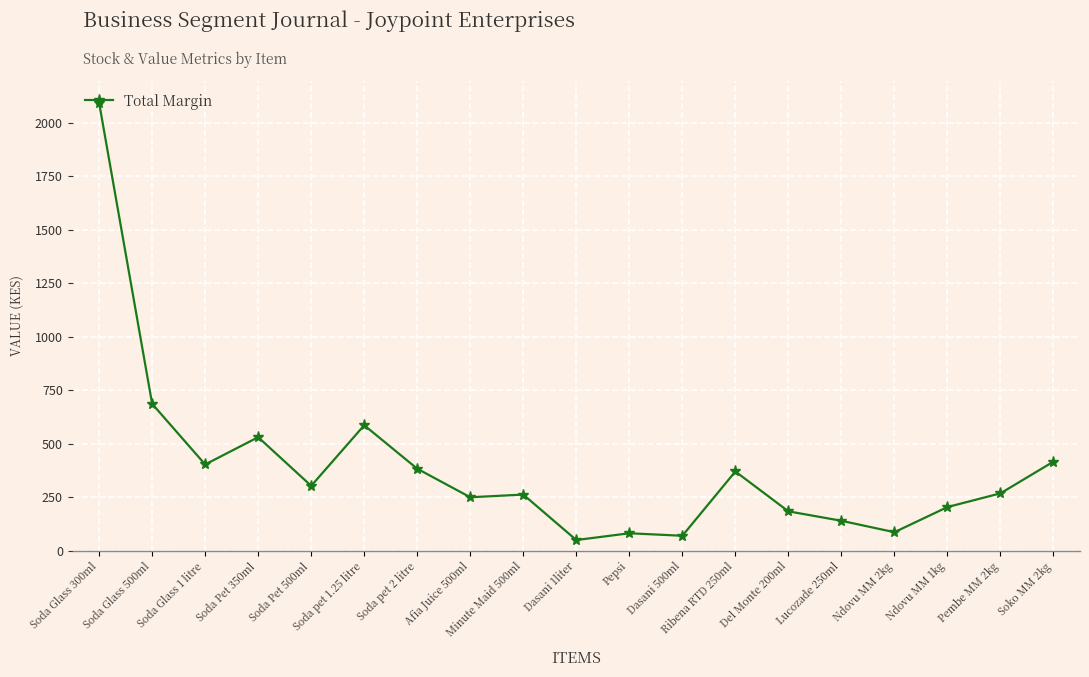

The chart shows a value of 416.7 at Soko MM 2kg. True or false?

True